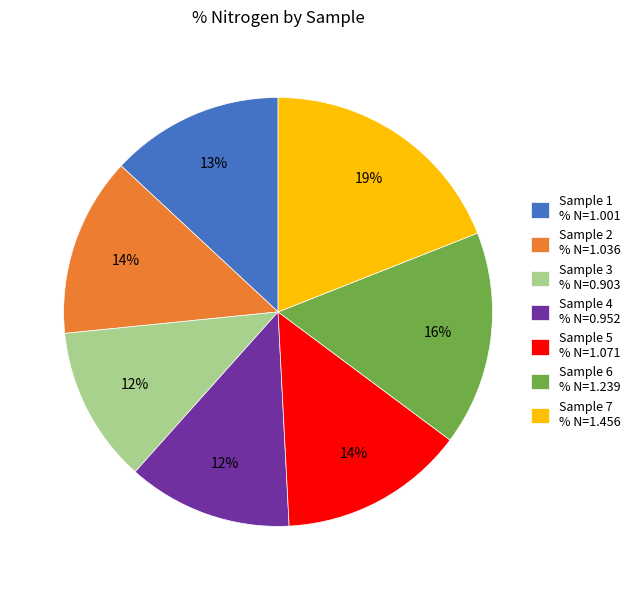

Which has a higher value, Sample 7 % N=1.456 or Sample 3 % N=0.903?

Sample 7 % N=1.456